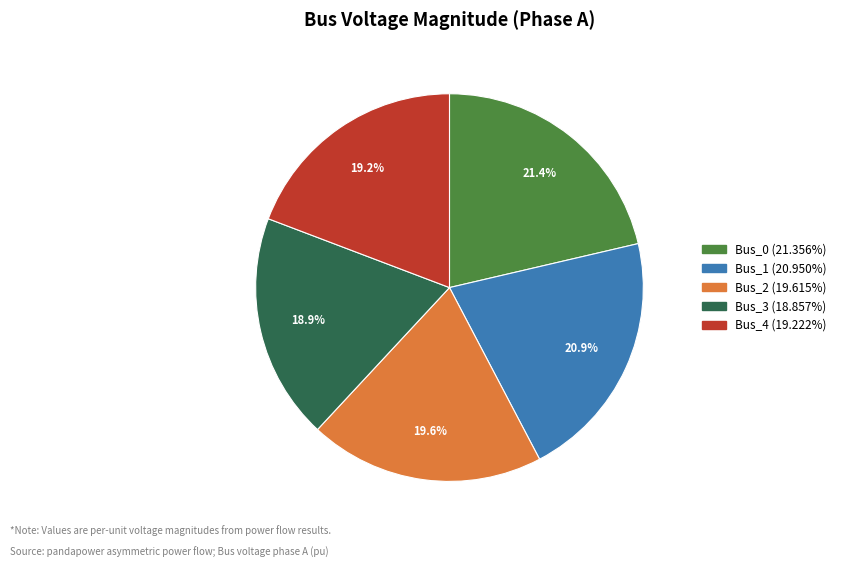

What percentage is the Bus_2 slice, to the nearest percent?

20%